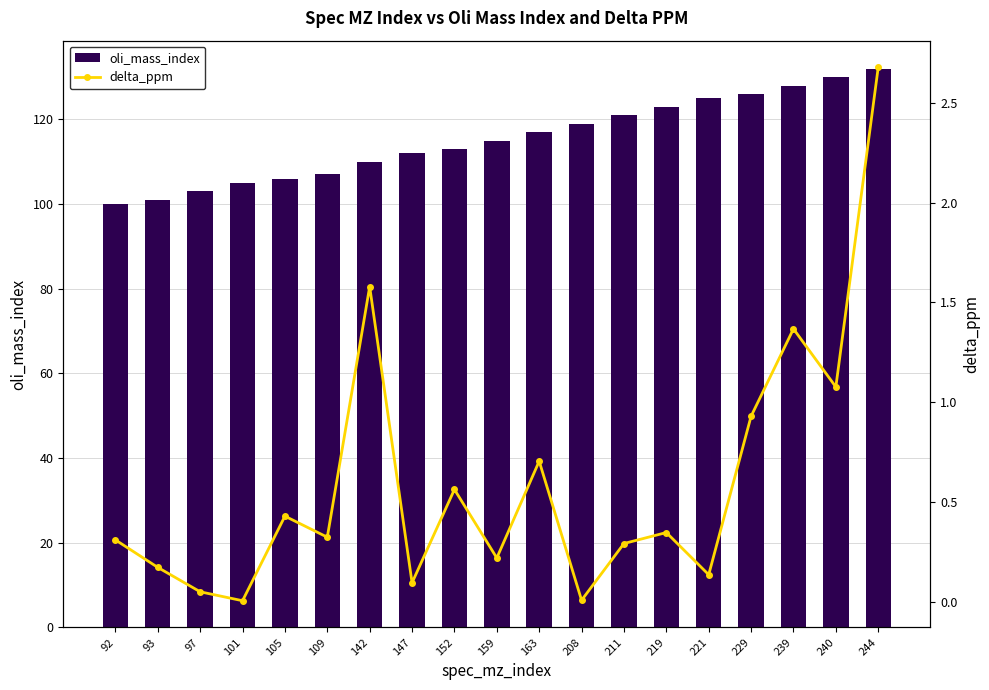

What is the approximate value of oli_mass_index at 229?

126